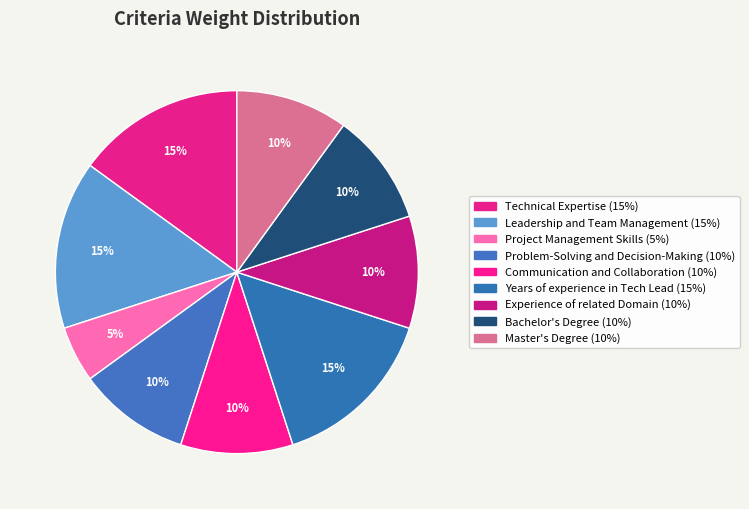

The Project Management Skills slice represents 1% of the pie. True or false?

False